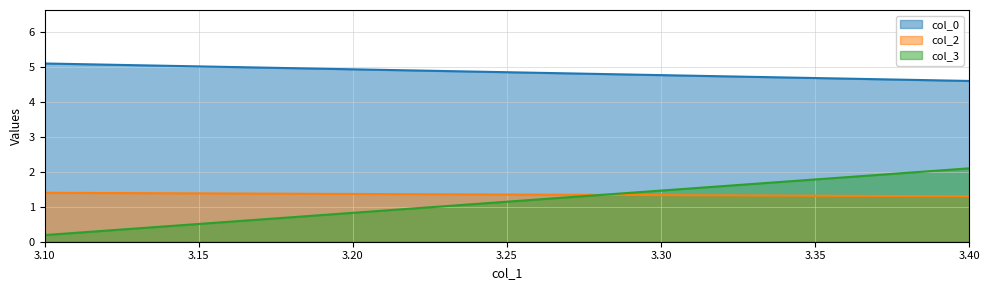

What is the value of the col_0 point at the 2nd from the left?

4.6